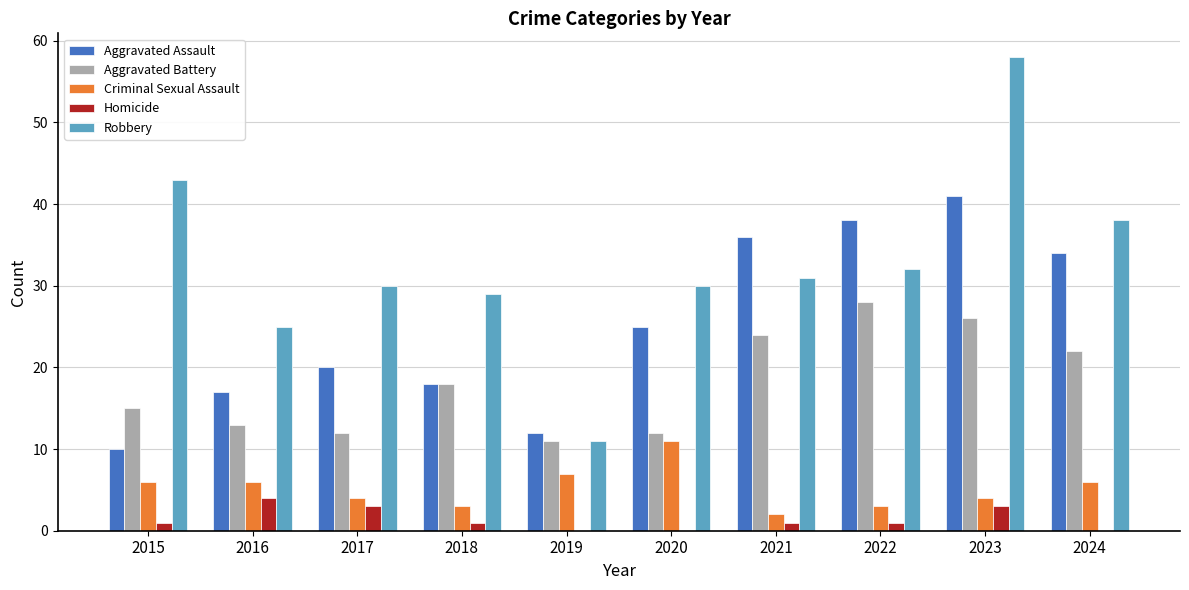

What is the highest value of the Aggravated Assault series?

41